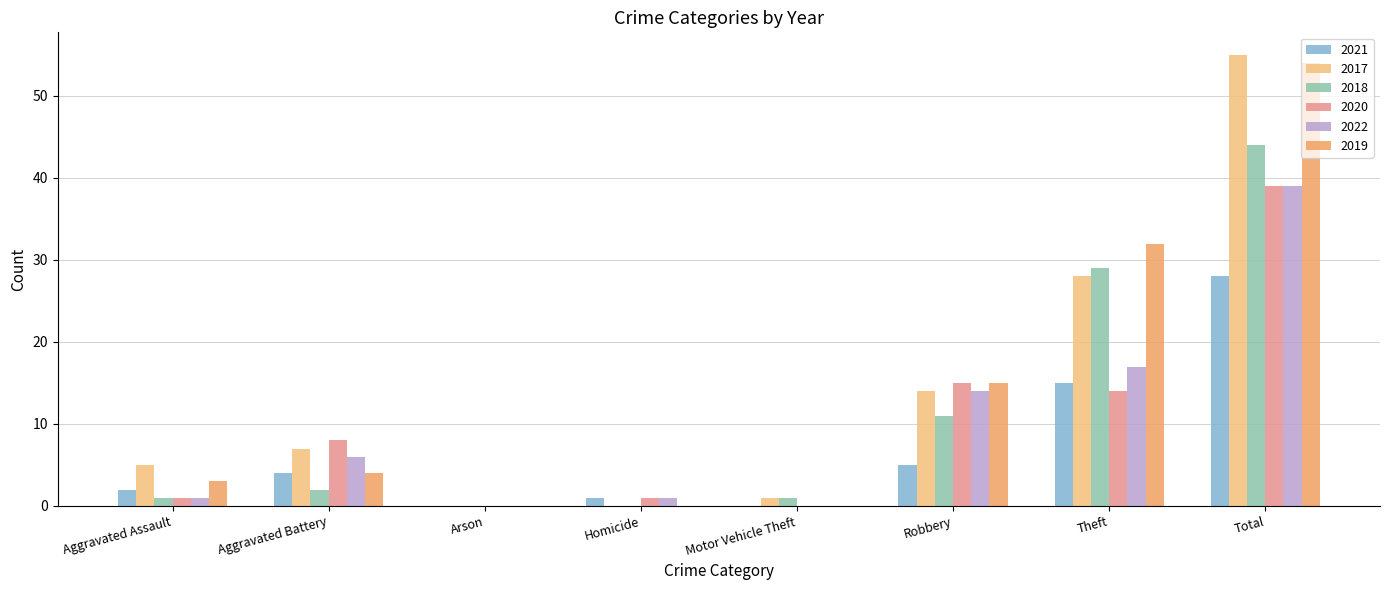

Are the bars grouped side by side (vs. stacked)?

Yes